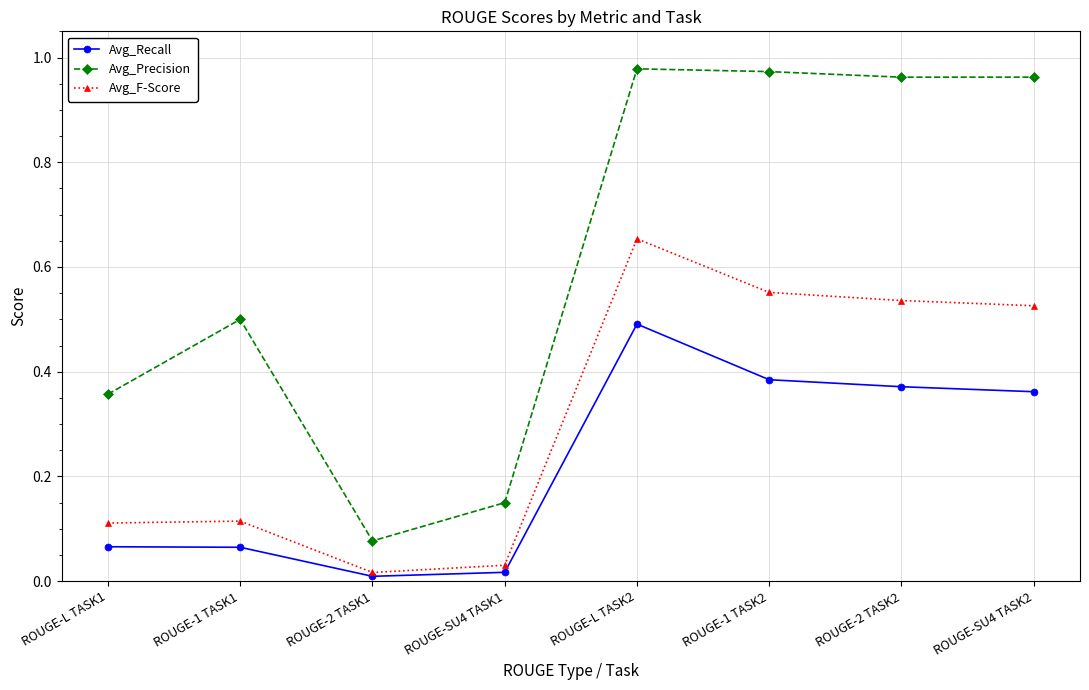

Is this an area chart (filled region under the line)?

No